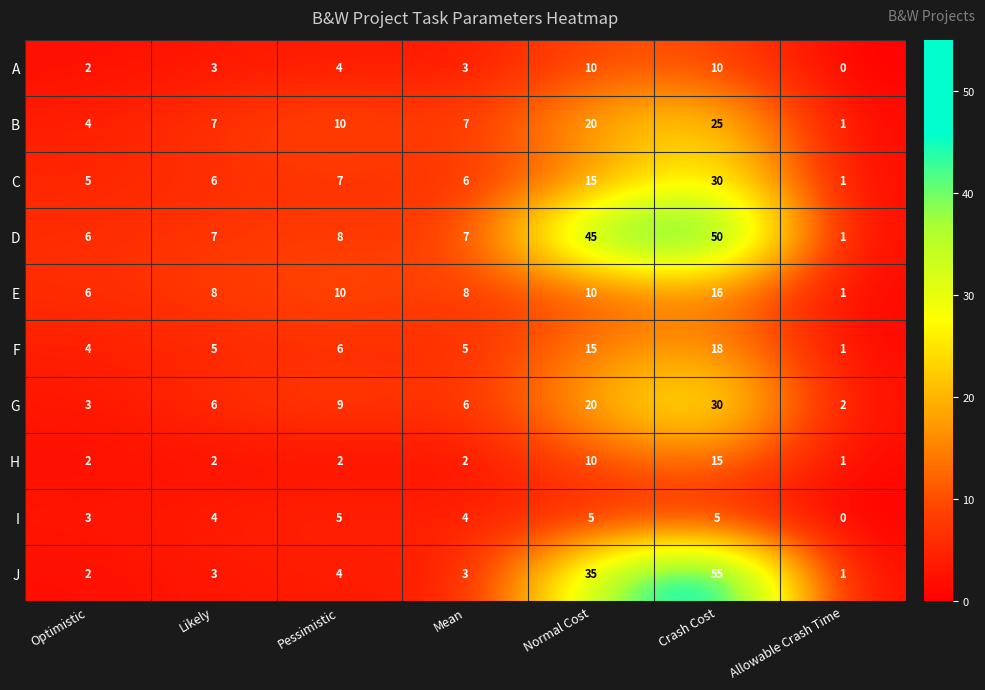

What is the highest value of the I series?

5